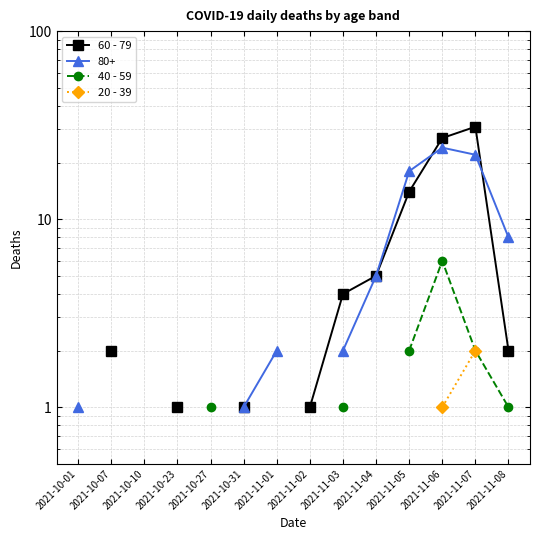

What position from the right is 2021-11-08?

1